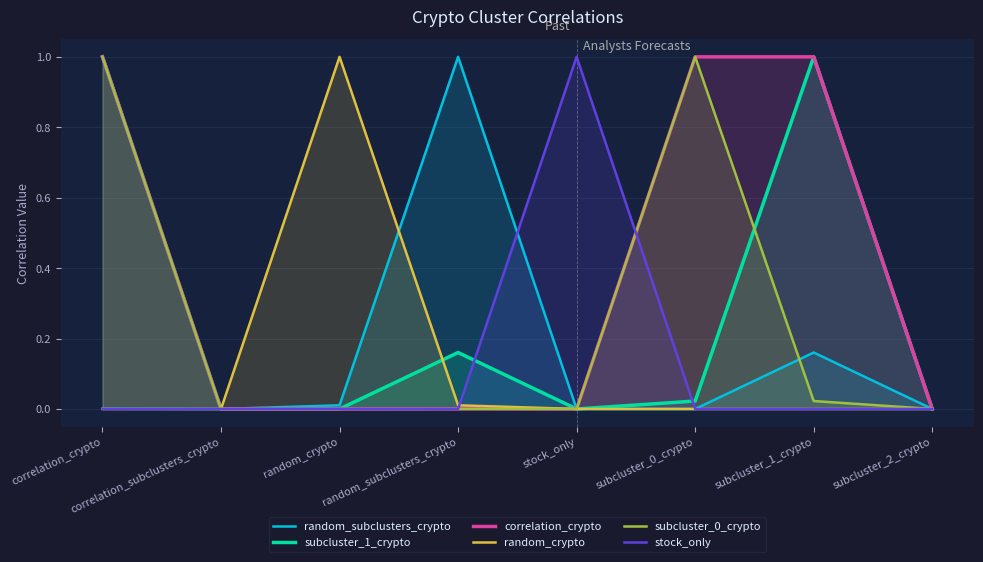

What is the sum of the correlation_crypto values at subcluster_0_crypto and subcluster_2_crypto?

1.0